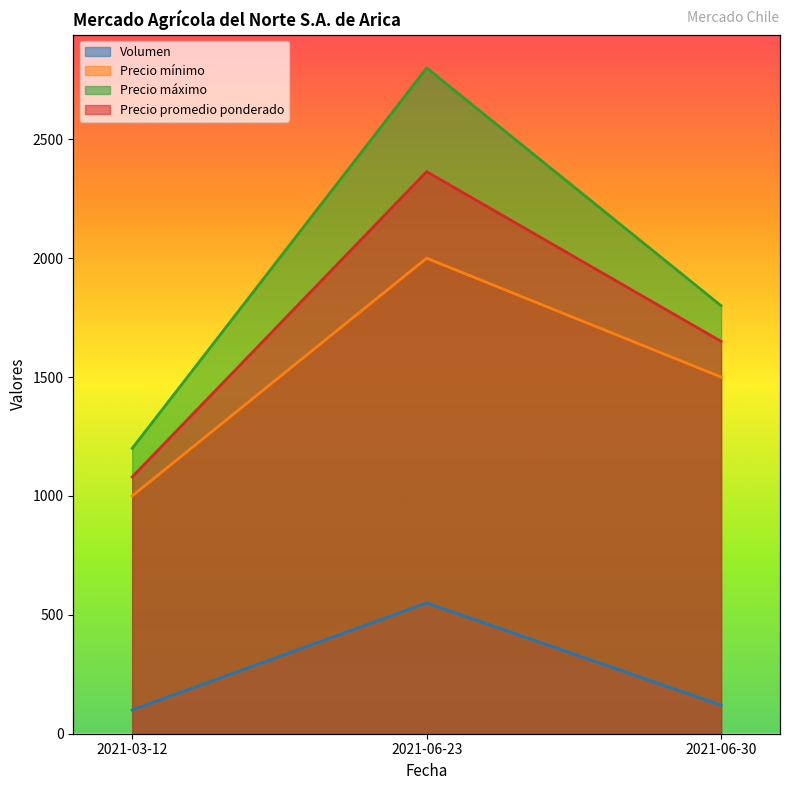

How many data points in Precio máximo are above 1800?

1